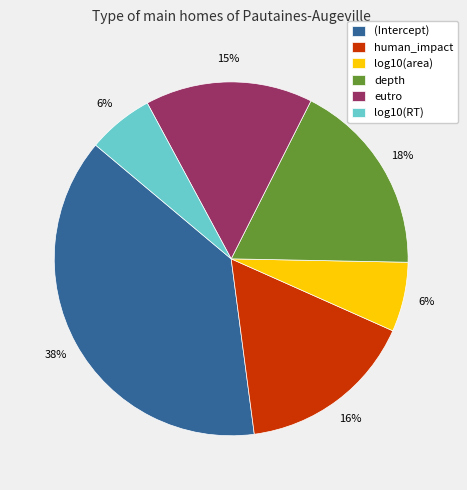

Is the sum of depth and log10(RT) greater than half?

No